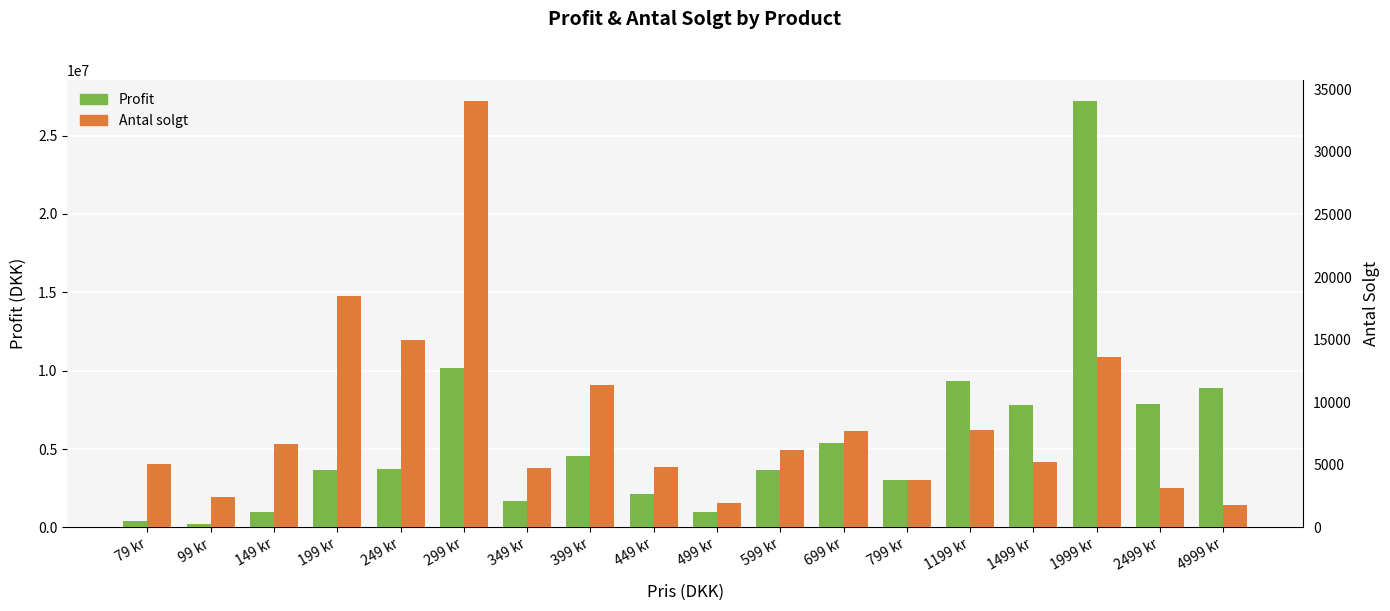

Which category has the highest value in the Profit series?

1999 kr